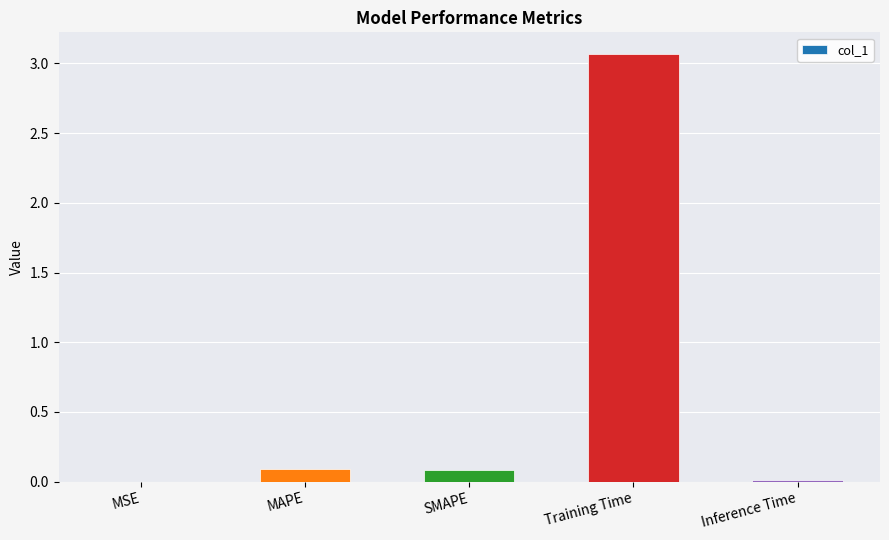

What is the change in value from SMAPE to Training Time?

+3.0